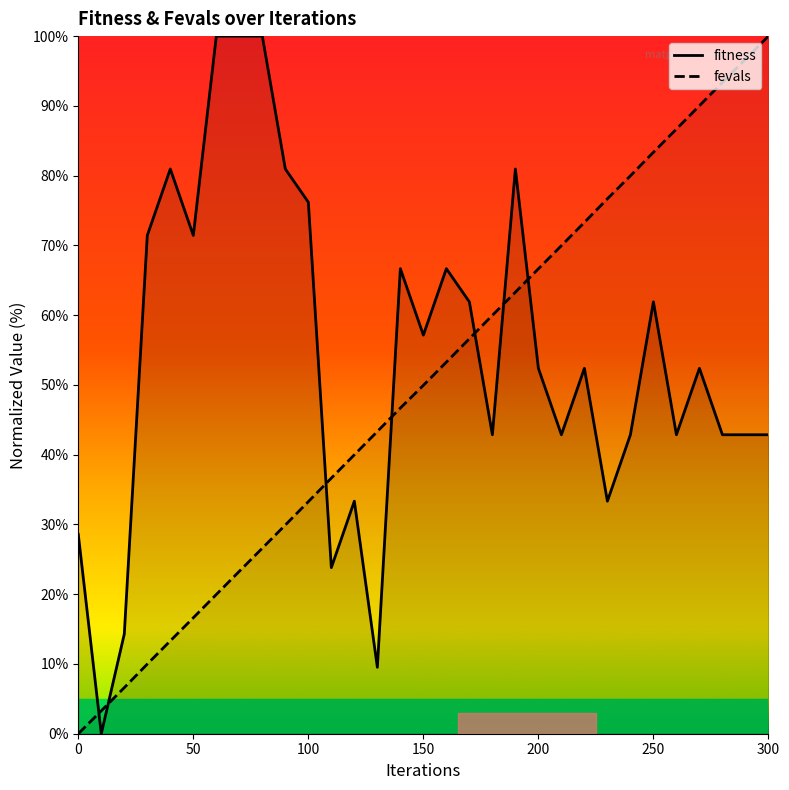

True or false: fitness and fevals cross at least once.

True